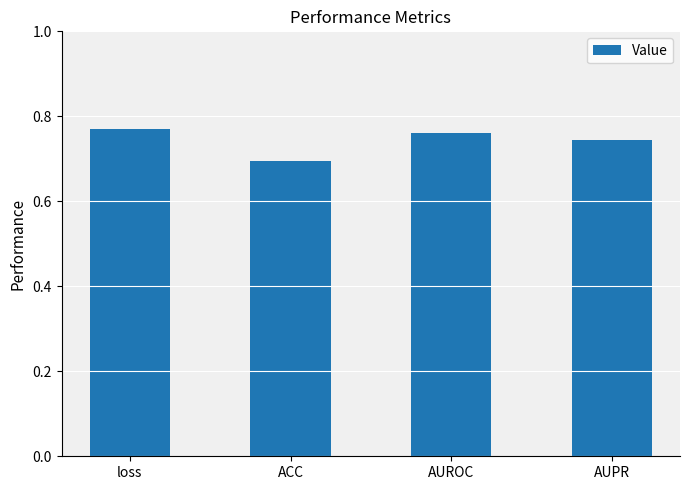

At which label is the value closest to 0?

ACC